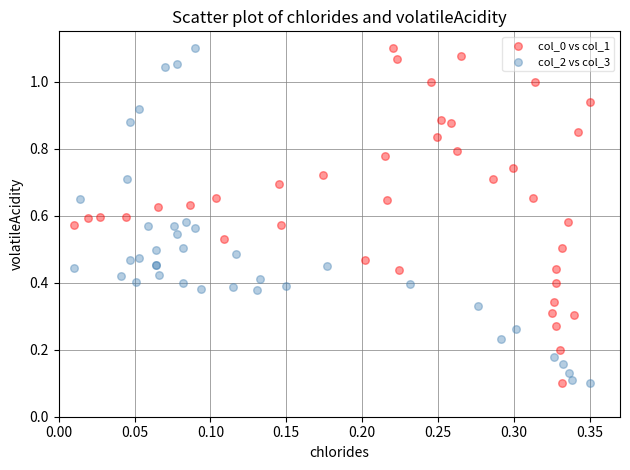

What are all the series names shown in the legend?

col_0 vs col_1, col_2 vs col_3